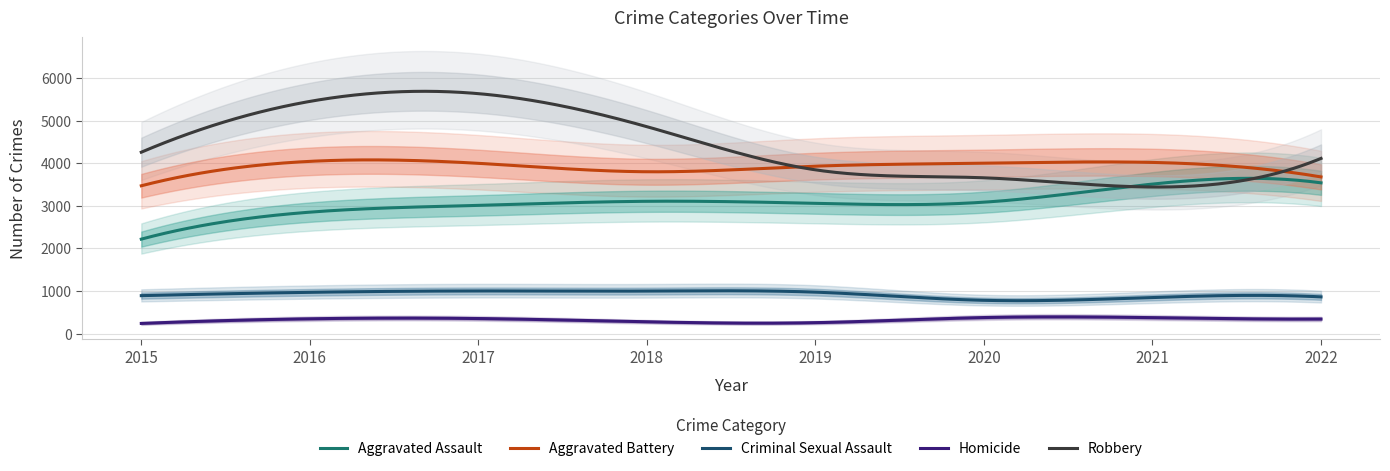

True or false: Robbery and Aggravated Assault cross at least once.

True